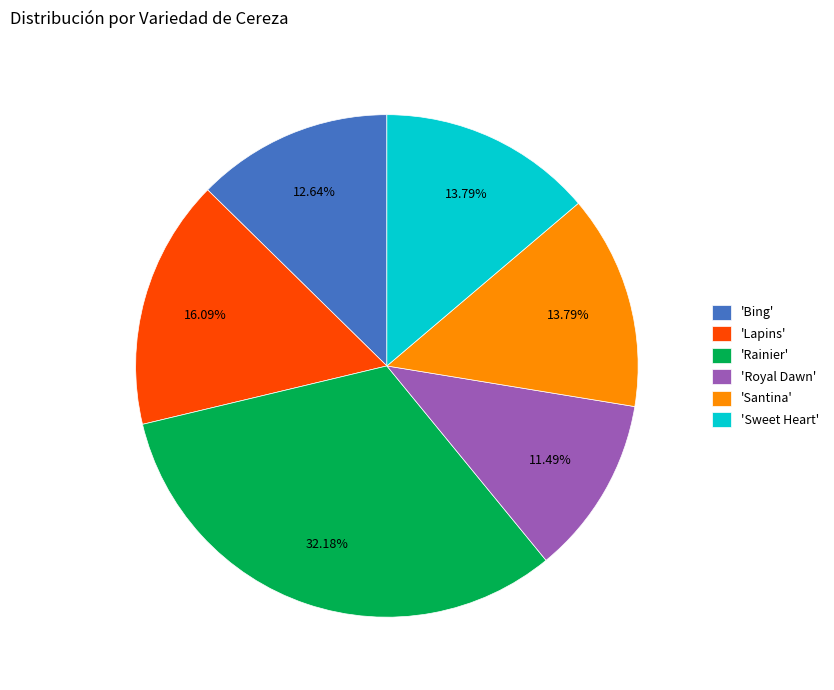

Which slice is the largest?

'Rainier'